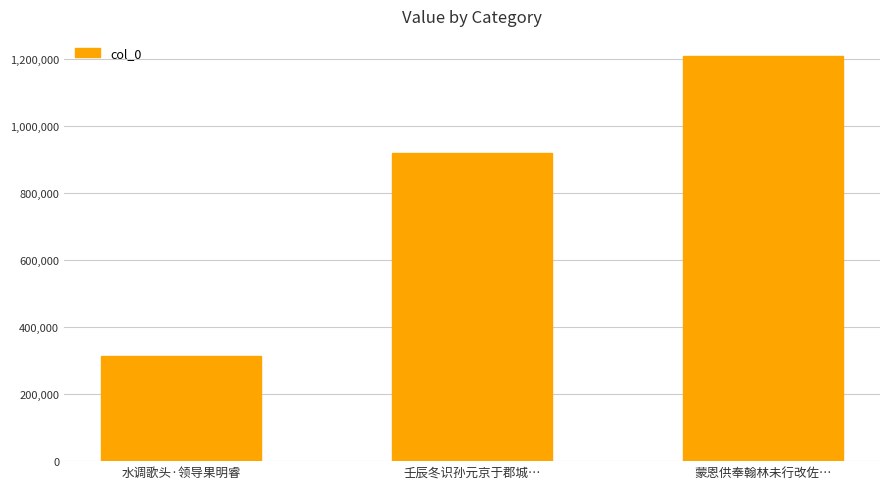

The value at 壬辰冬识孙元京于郡城… is 1644209. True or false?

False